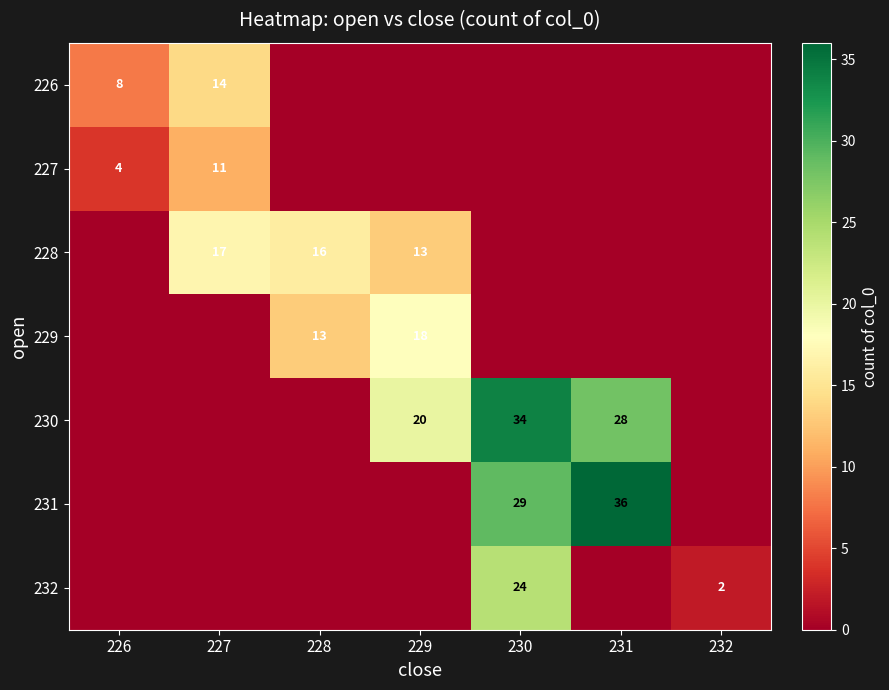

The 227 series shows 11 at 227. True or false?

True